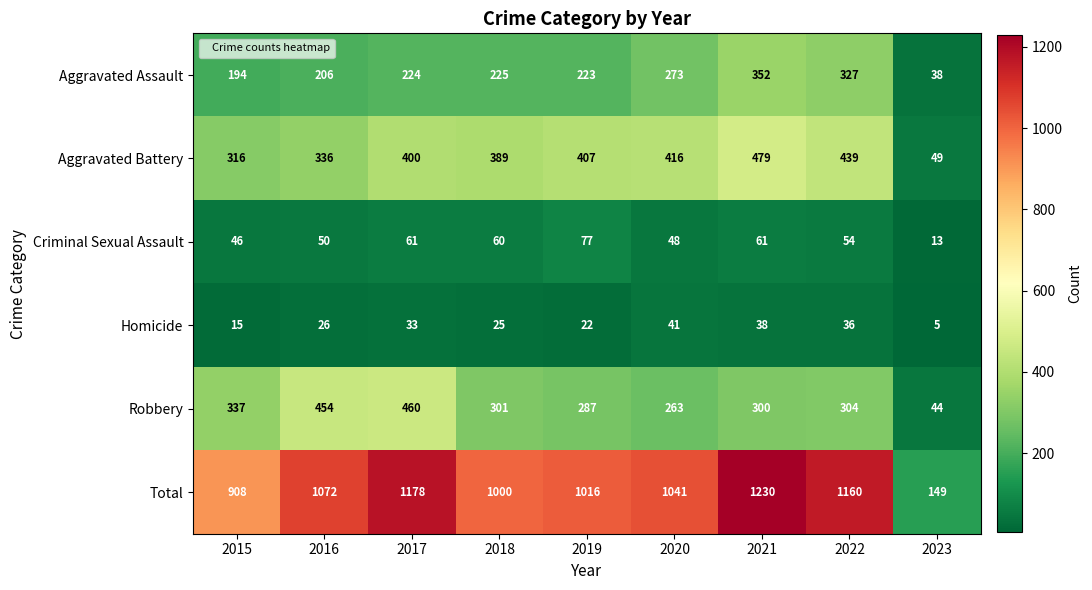

The value of Criminal Sexual Assault at 2022 is 75. True or false?

False